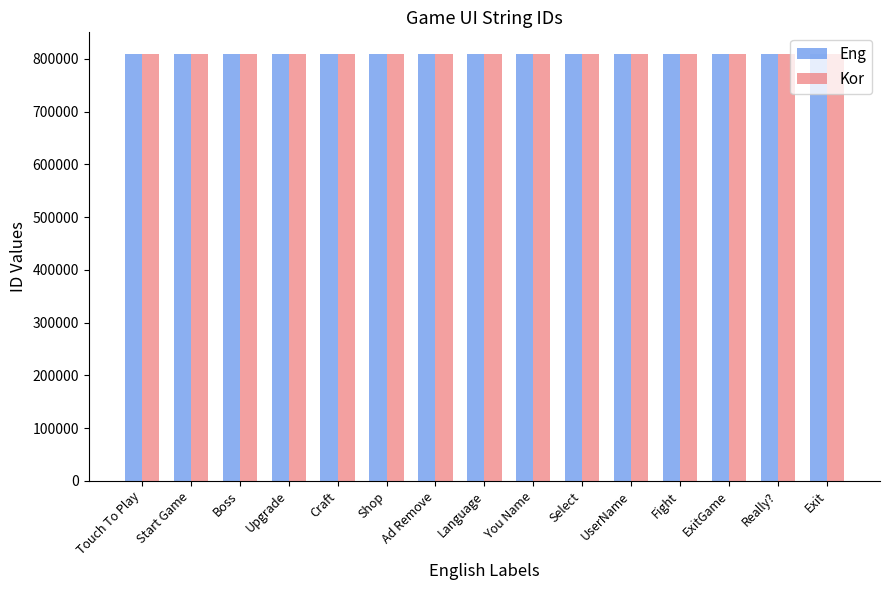

What is the value of the Kor bar at the 1st from the left?

810001